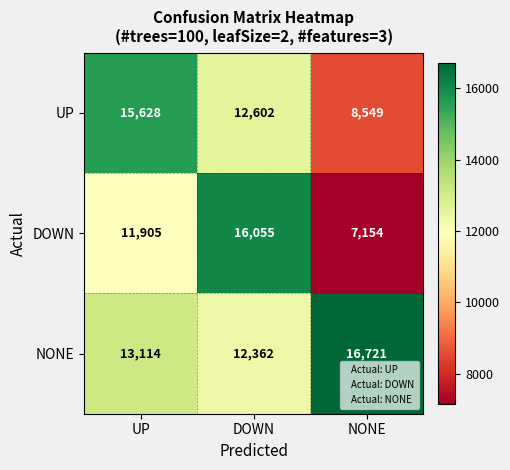

What is the sum of all DOWN values?

35114